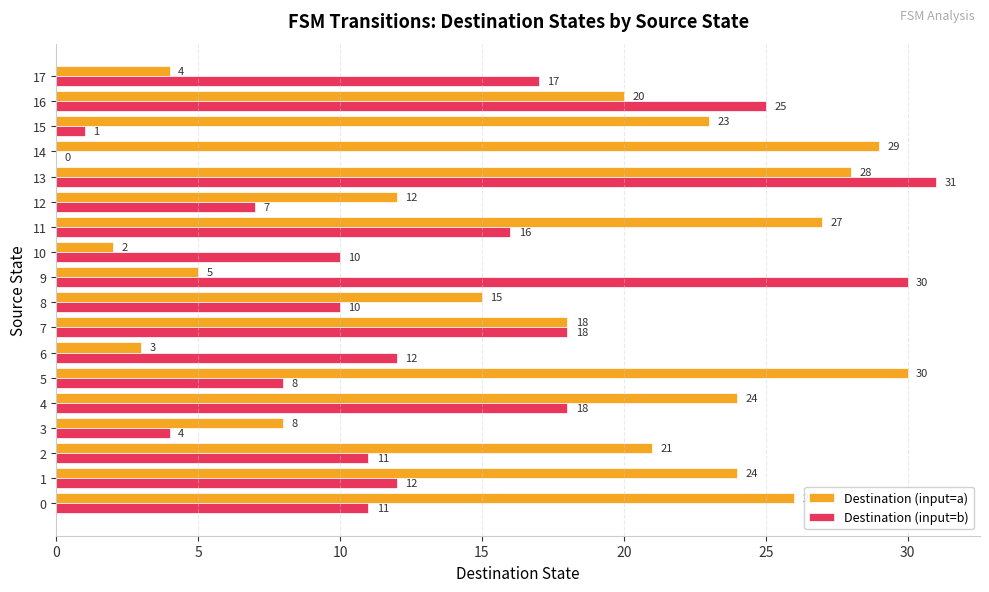

At which category is the sum across all series the highest?

13